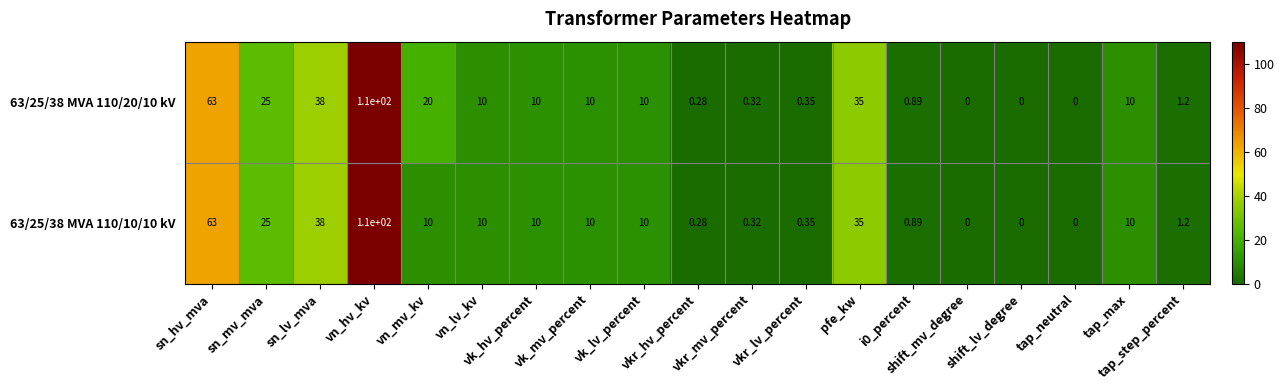

How many categories are shown in the chart?

19